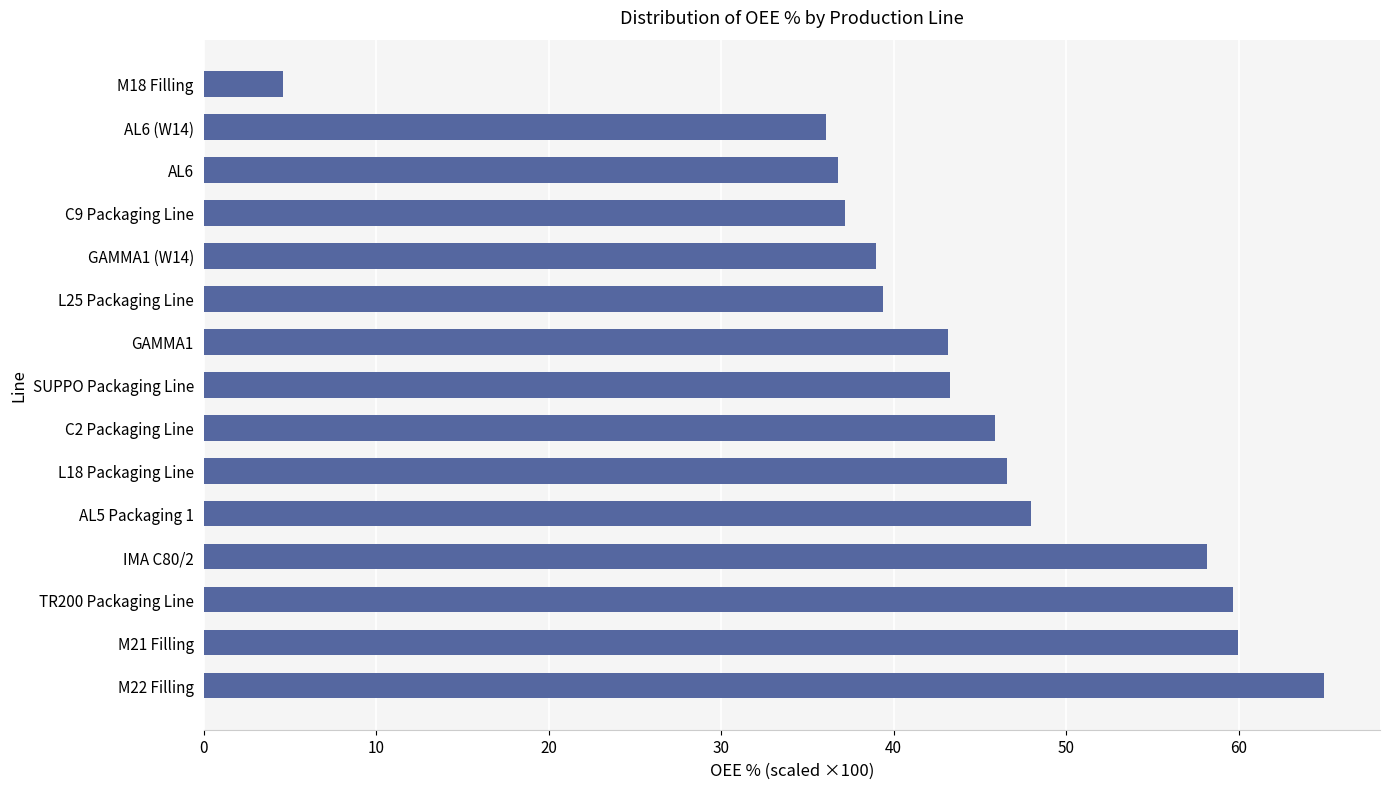

The value at GAMMA1 (W14) is 8.9. True or false?

False